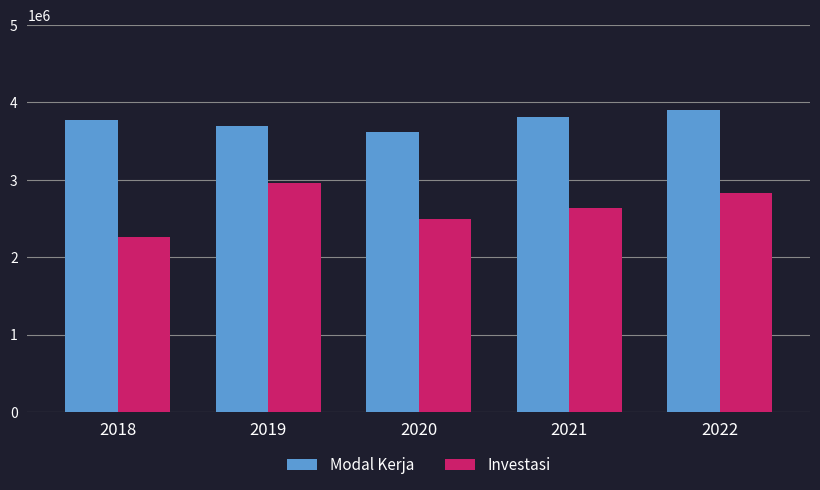

How many bars are there in each group?

2